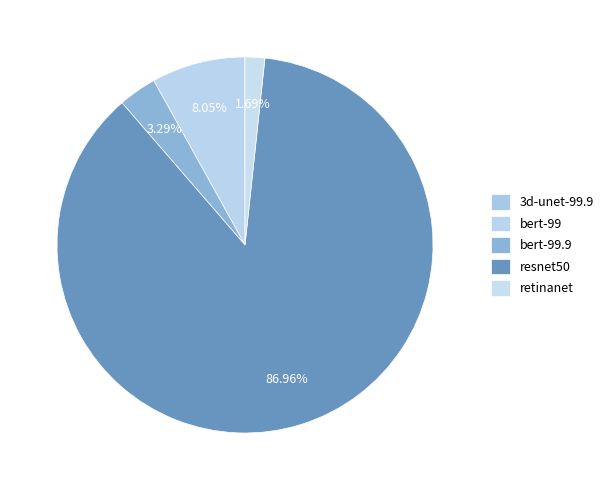

To the nearest percent, what is the difference between the 3d-unet-99.9 and retinanet slice percentages?

2%